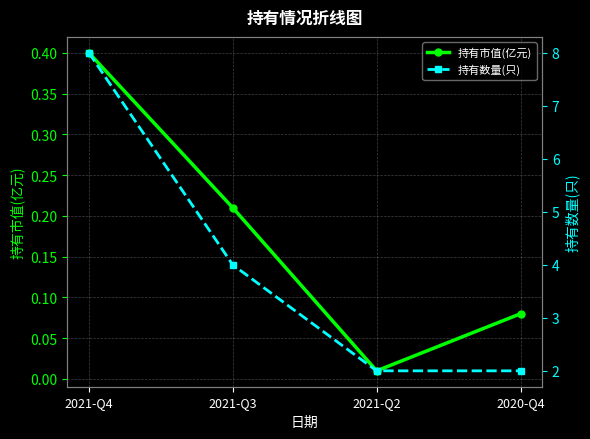

In 持有市值(亿元), how many points are lower than both neighbors (excluding endpoints)?

1